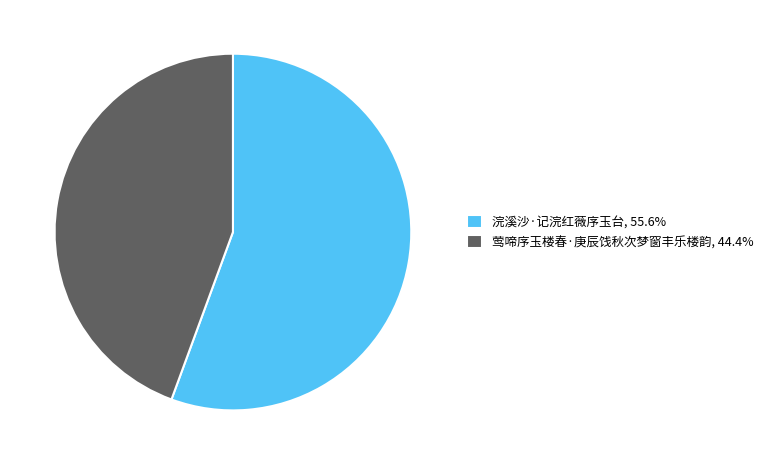

The 浣溪沙·记浣红薇序玉台 slice represents 56% of the pie. True or false?

True